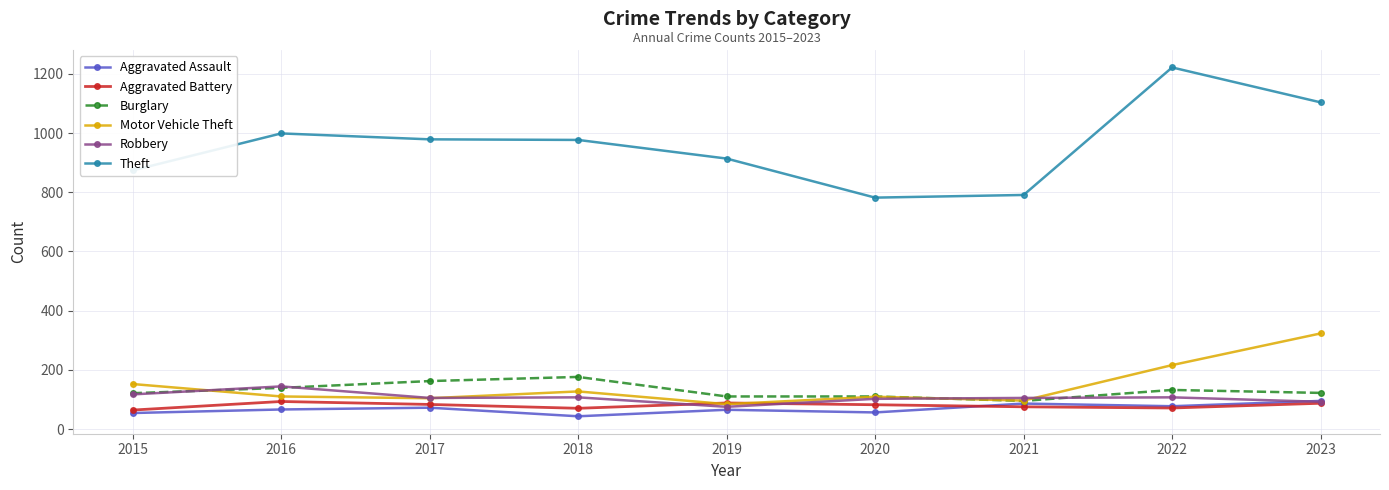

What is the minimum value shown in the chart?

43